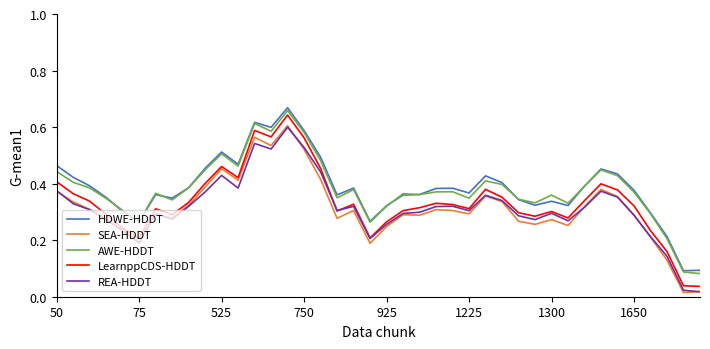

True or false: SEA-HDDT and AWE-HDDT intersect in this chart.

False